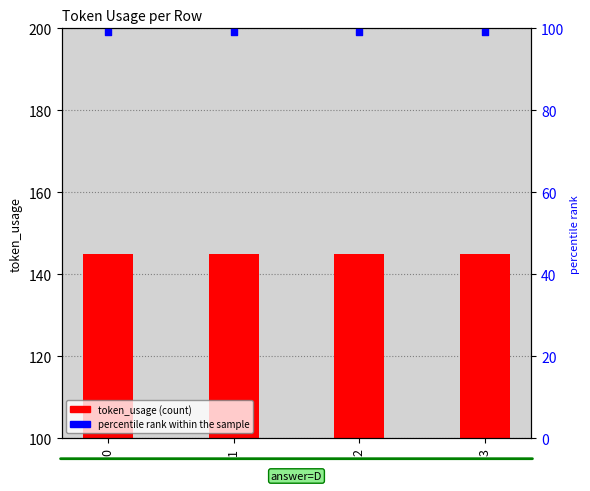

What is the total value across all series at 2?

244